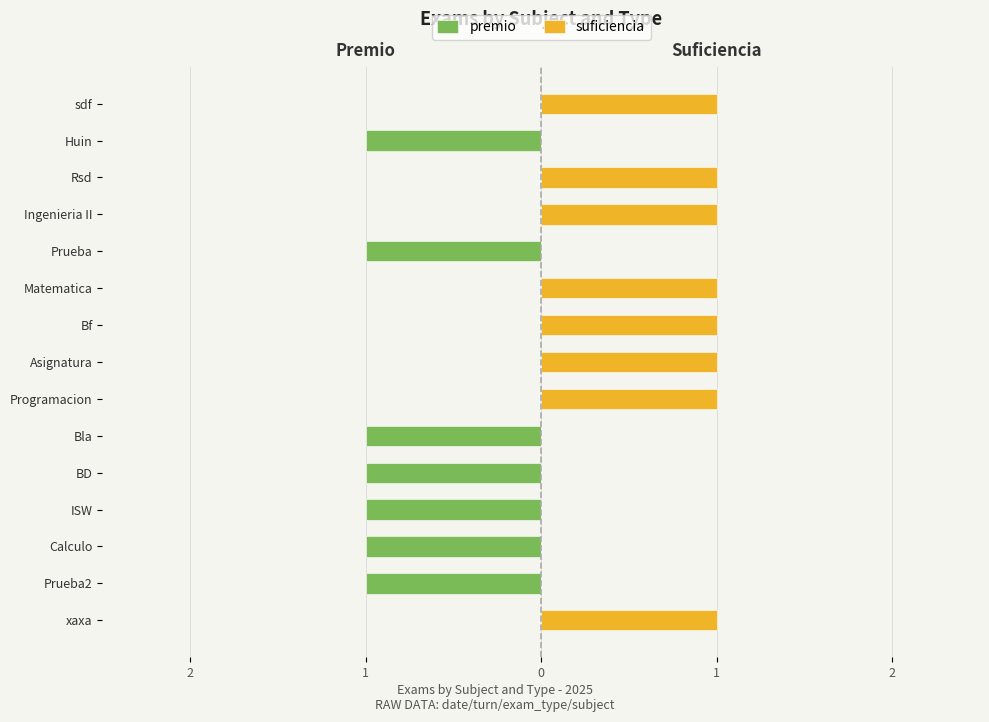

Rank the series by their average value, from lowest to highest.

premio, suficiencia